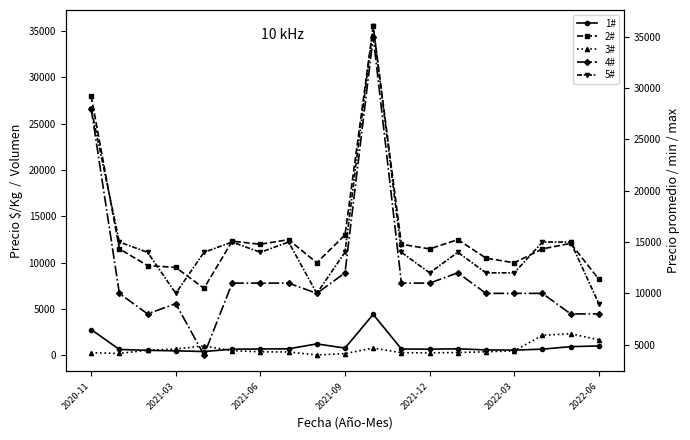

How many categories are shown in the chart?

19